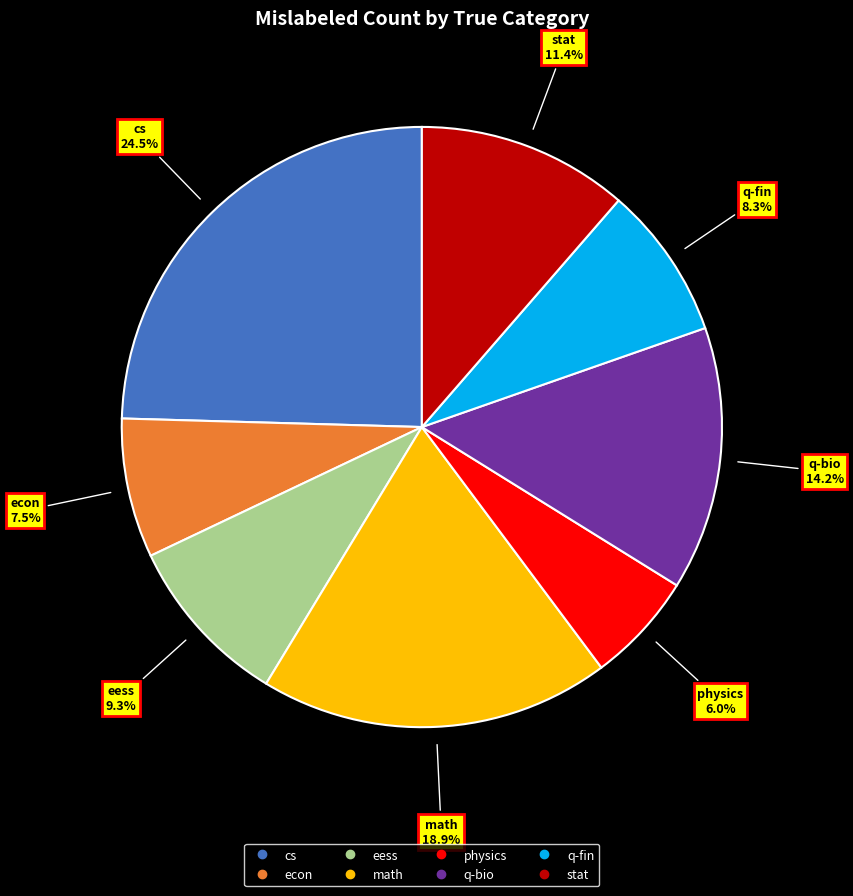

Count the number of slices in the pie.

8